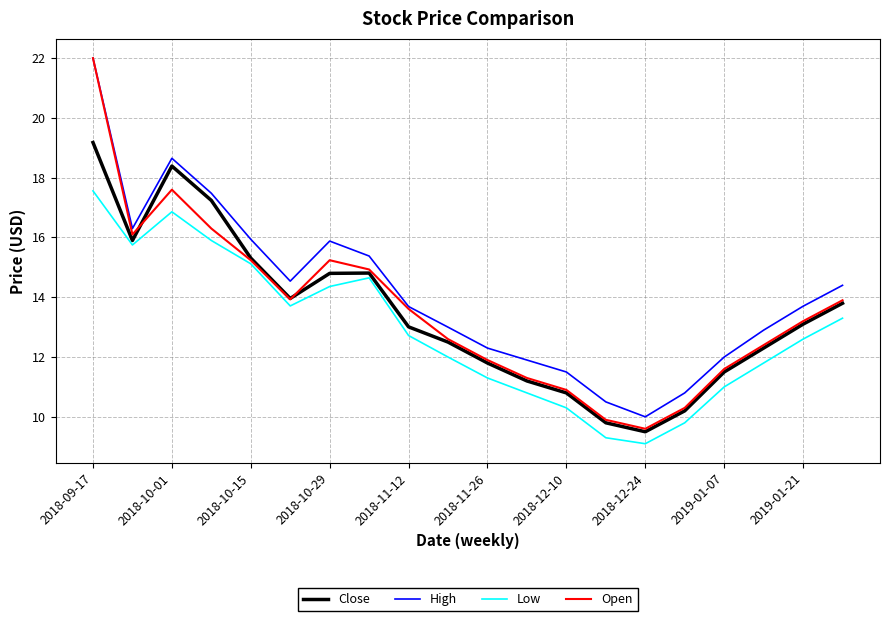

Count the number of data series in this chart.

4